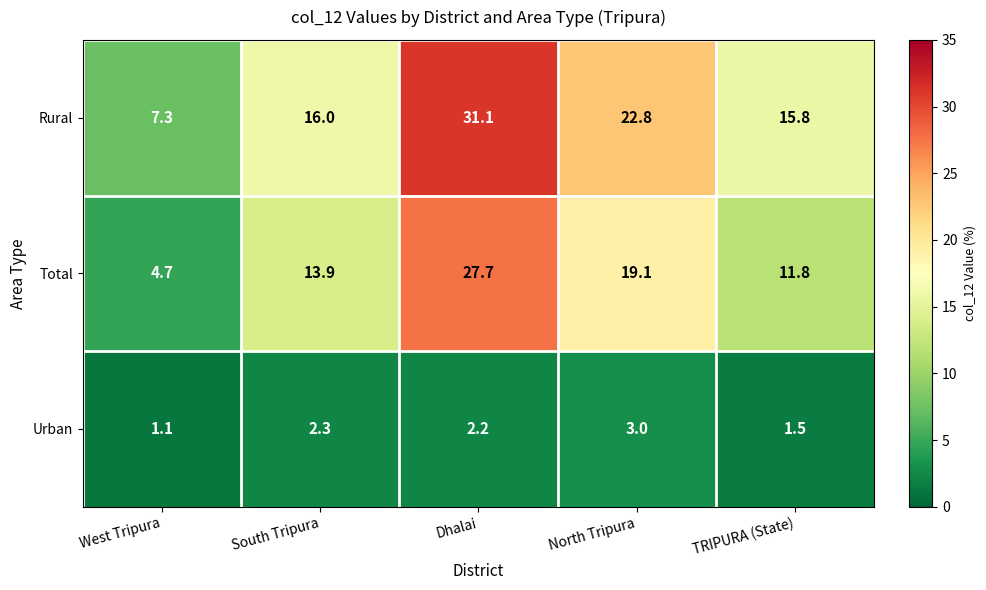

Which series has the largest total across all categories?

Rural